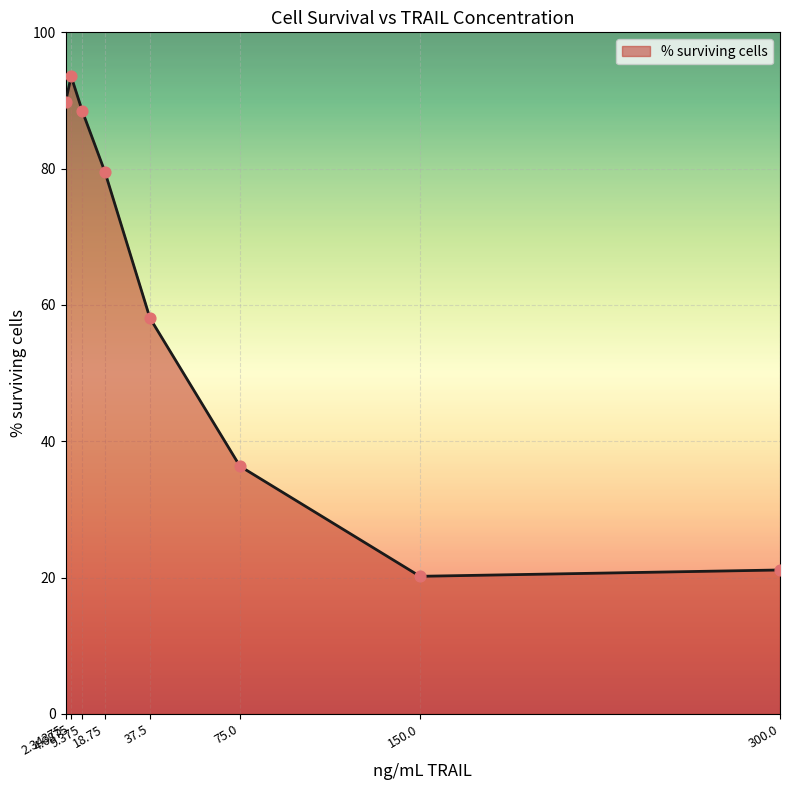

Between 4.6875 and 2.34375, which is larger?

4.6875